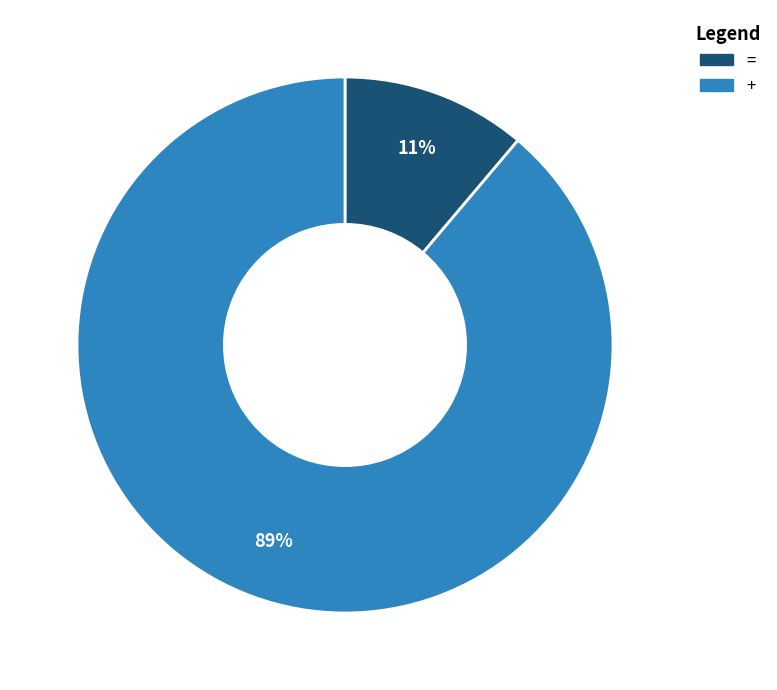

True or false: + accounts for 89% of the total.

True